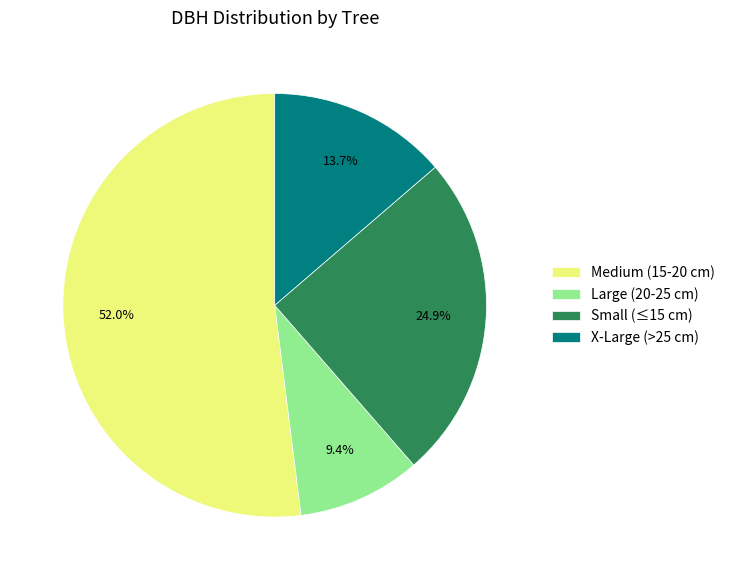

Which has a higher value, X-Large (>25 cm) or Large (20-25 cm)?

X-Large (>25 cm)